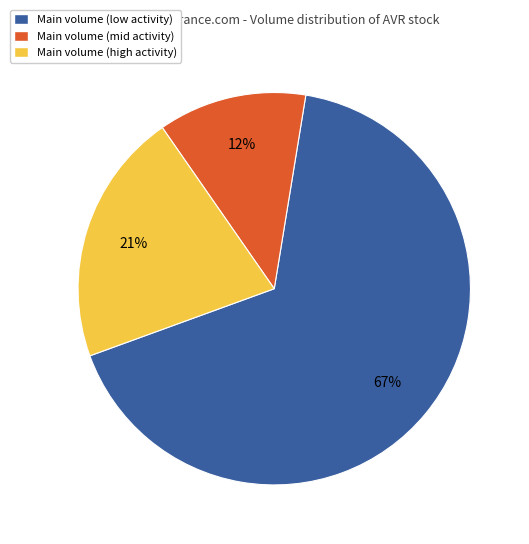

True or false: Main volume (mid activity) accounts for 18% of the total.

False